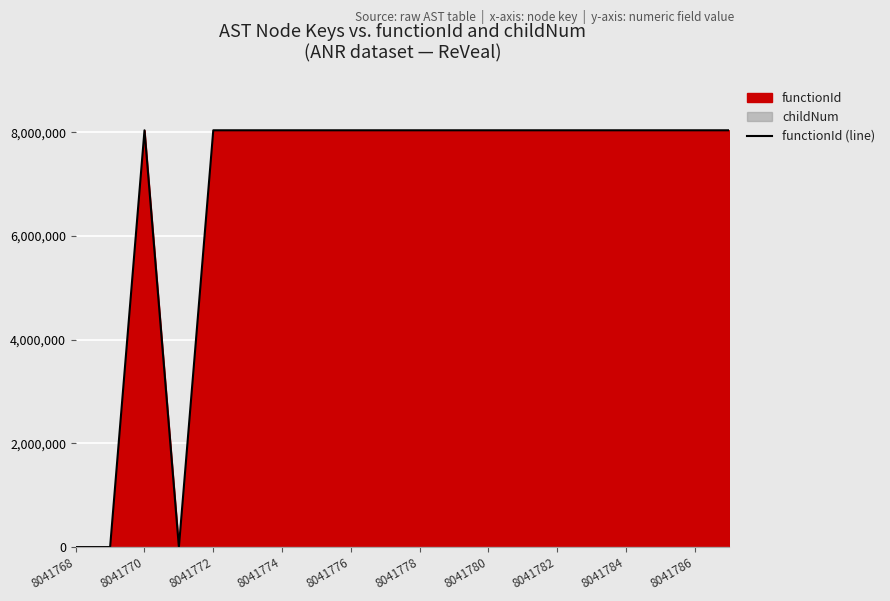

How many points are lower than both their immediate neighbors (excluding endpoints)?

1